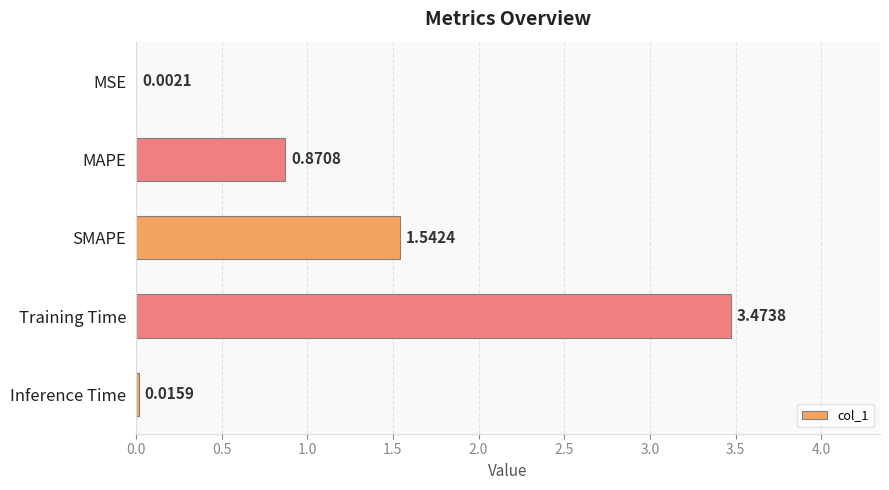

At which label is the value closest to 1?

MAPE